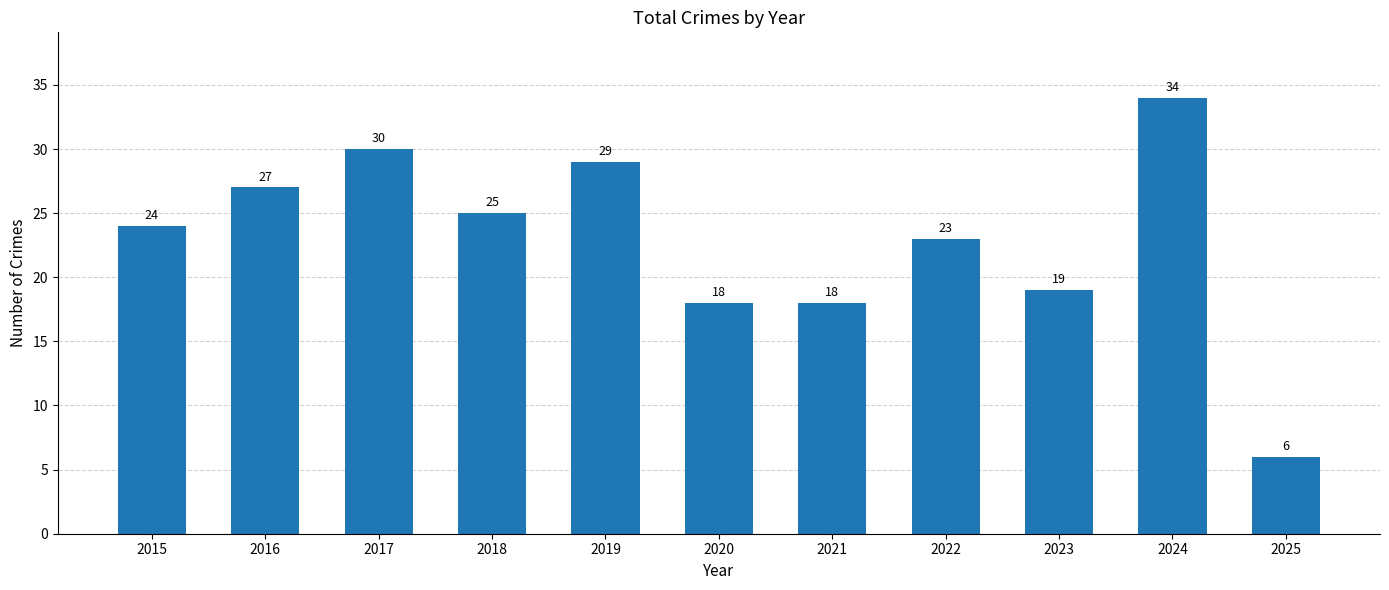

Reading left to right, transcribe all the data shown in this chart.

24	27	30	25	29	18	18	23	19	34	6